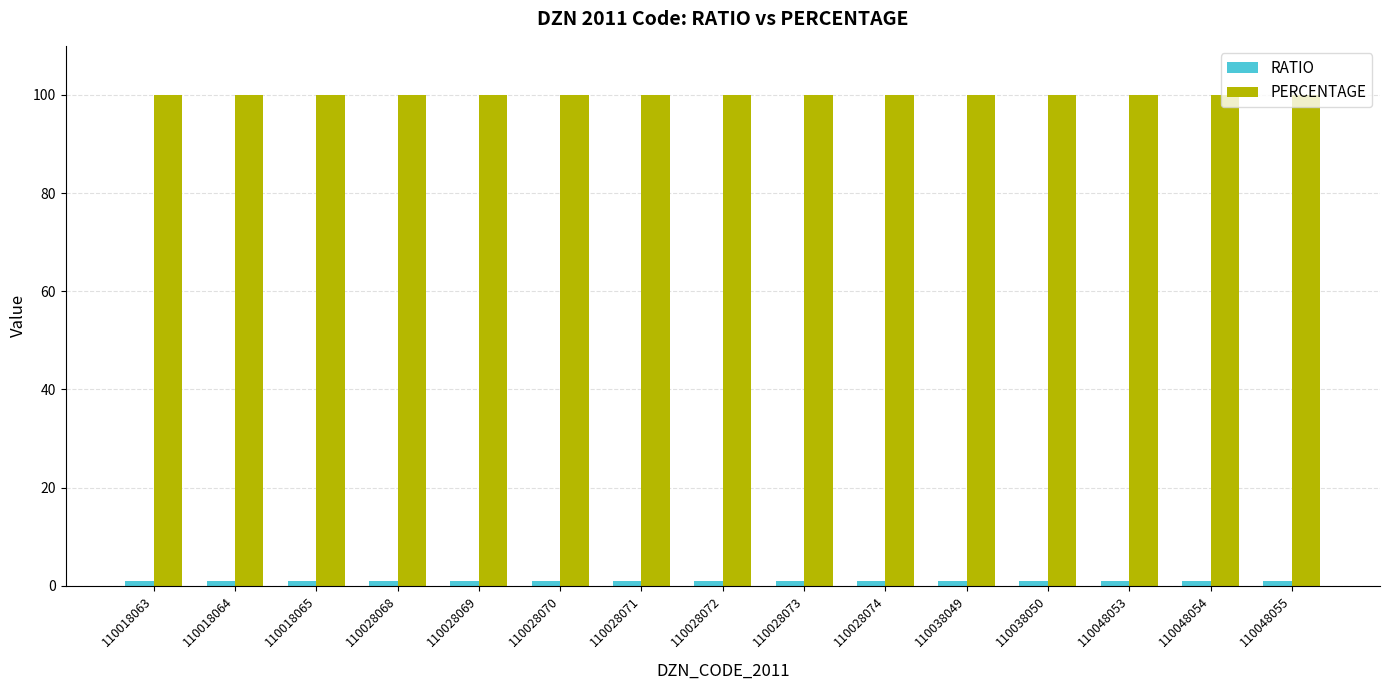

The PERCENTAGE series shows 48 at 110028072. True or false?

False